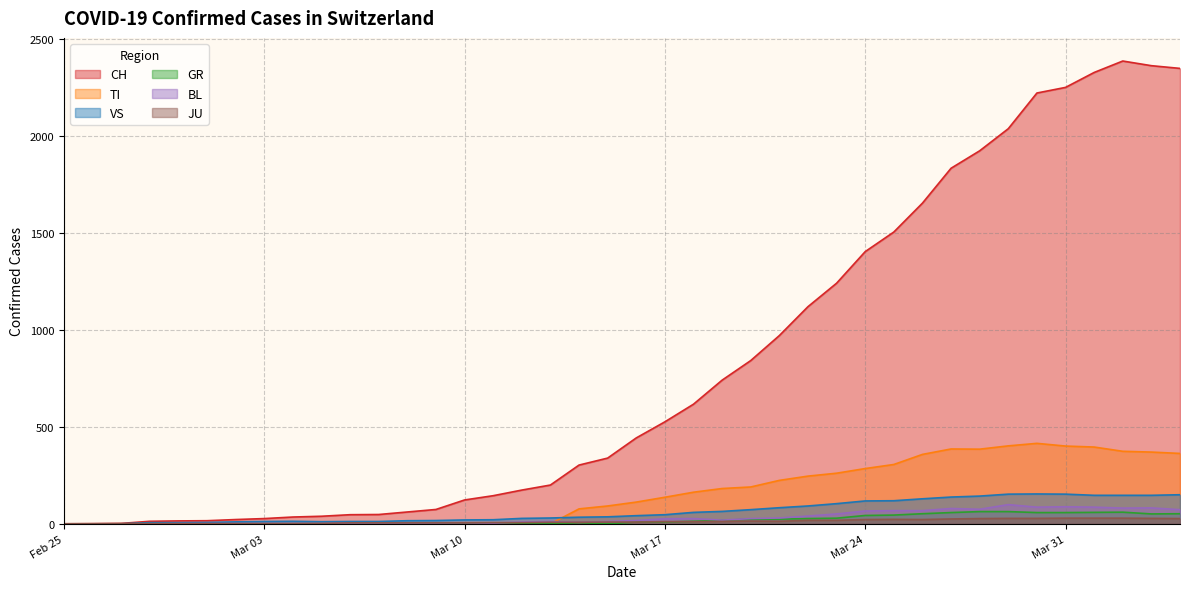

True or false: VS has more than 2 points higher than both neighbors.

False